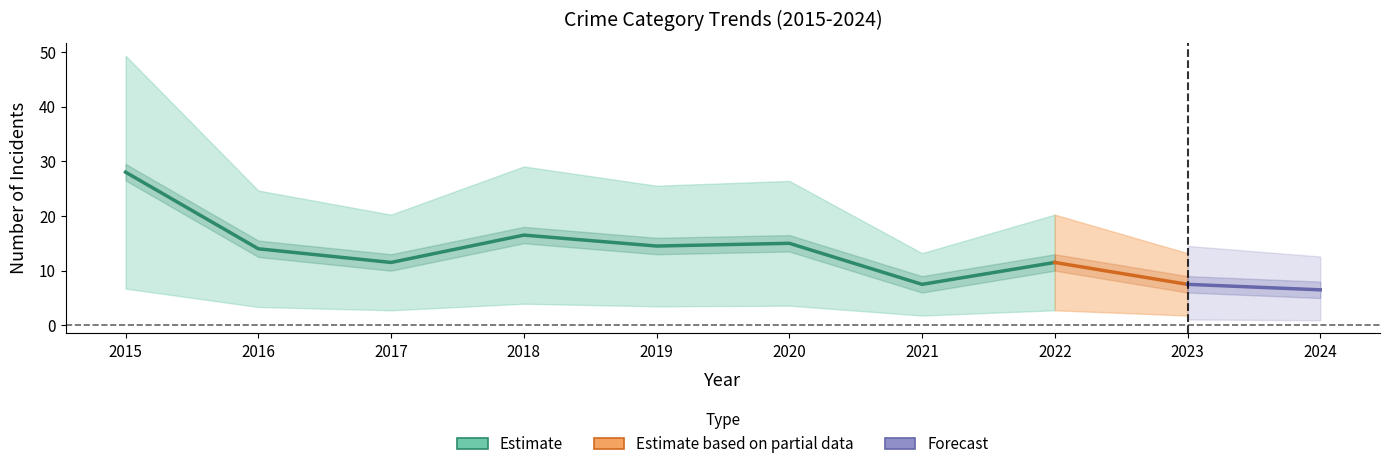

Which category has the highest value in the Robbery series?

2015